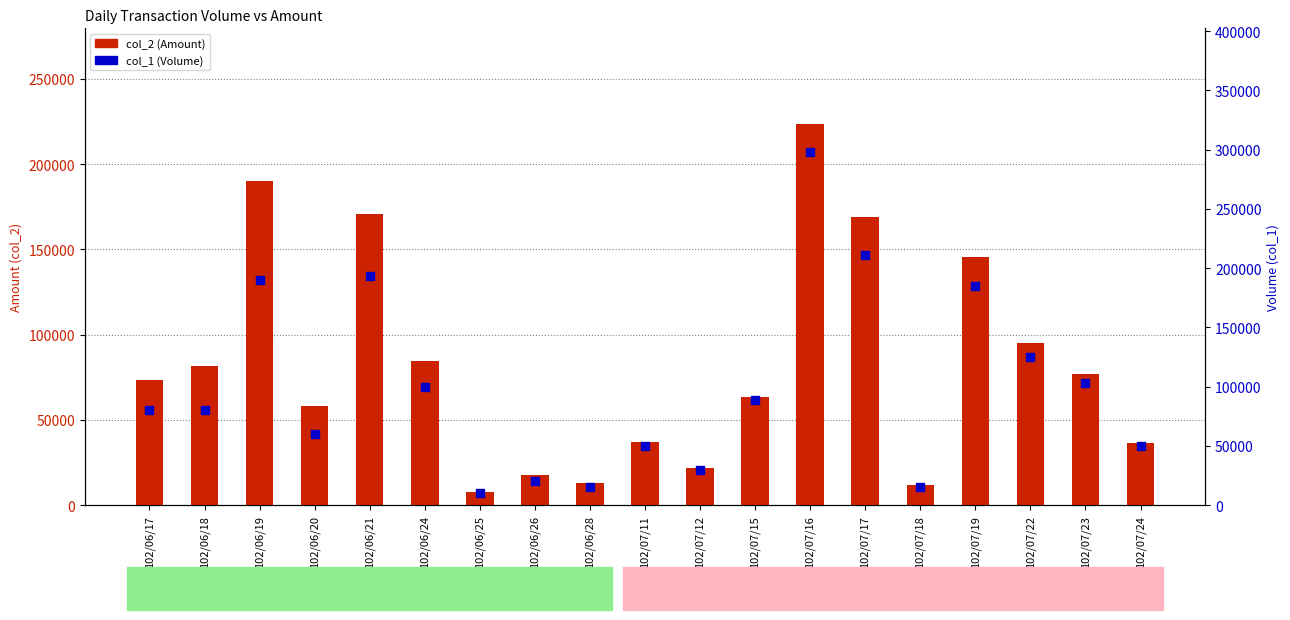

What is the total value across all series at 102/06/17?

153300